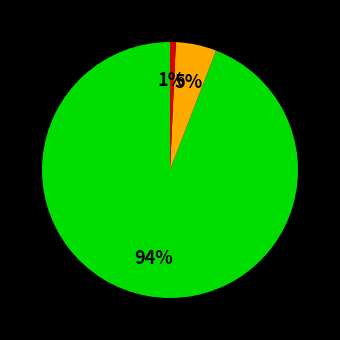

Does any single category account for the majority?

Yes